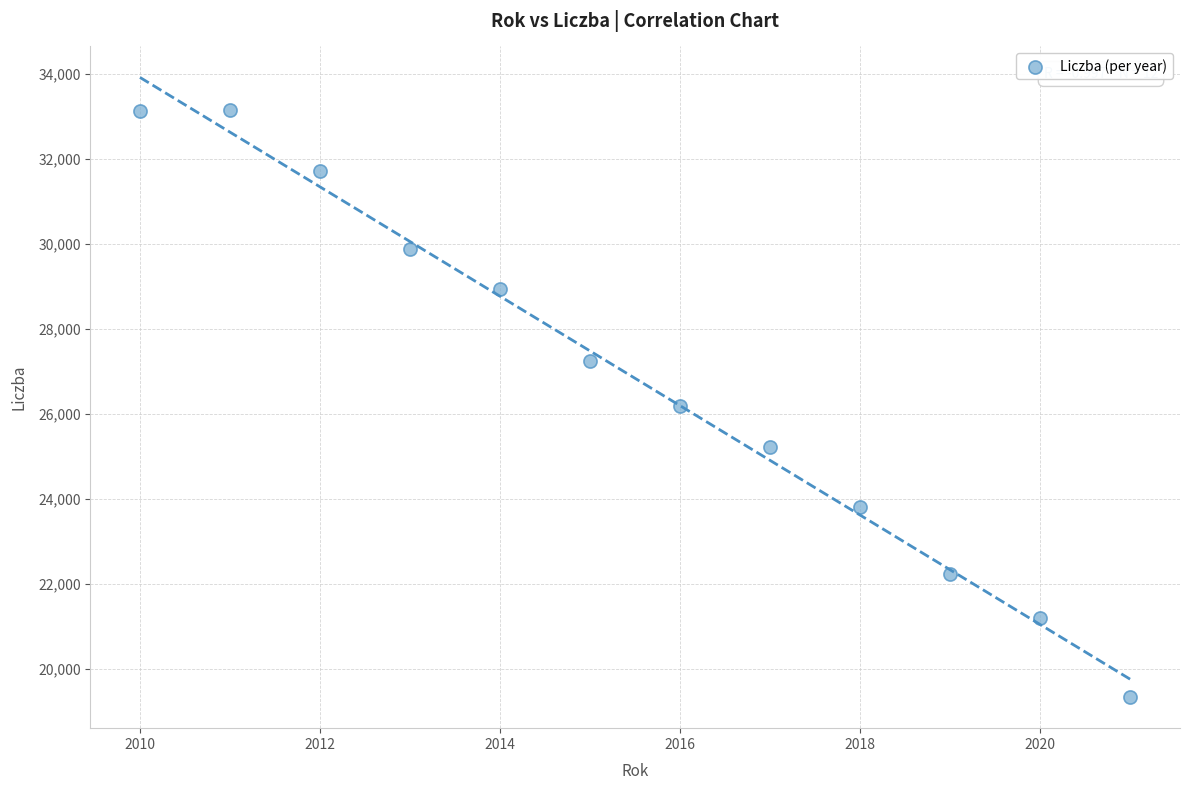

What is the average X value?

2016